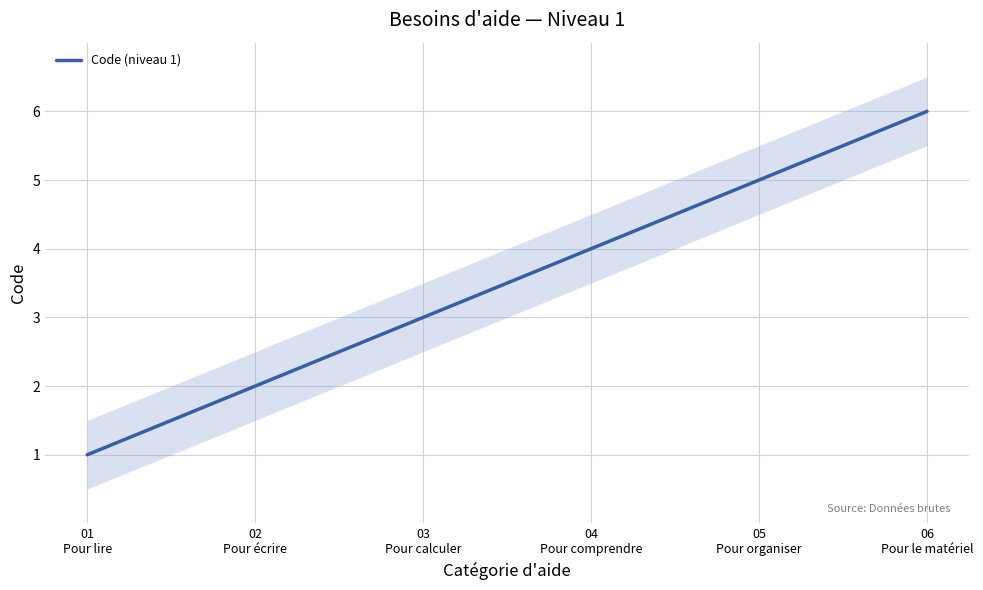

Read the value at 02
Pour écrire.

2